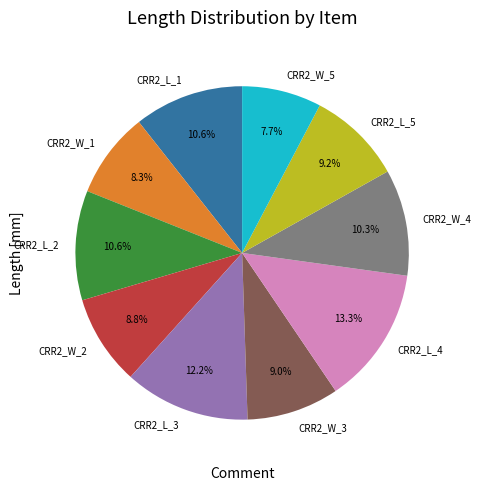

Is there a majority slice in this chart?

No